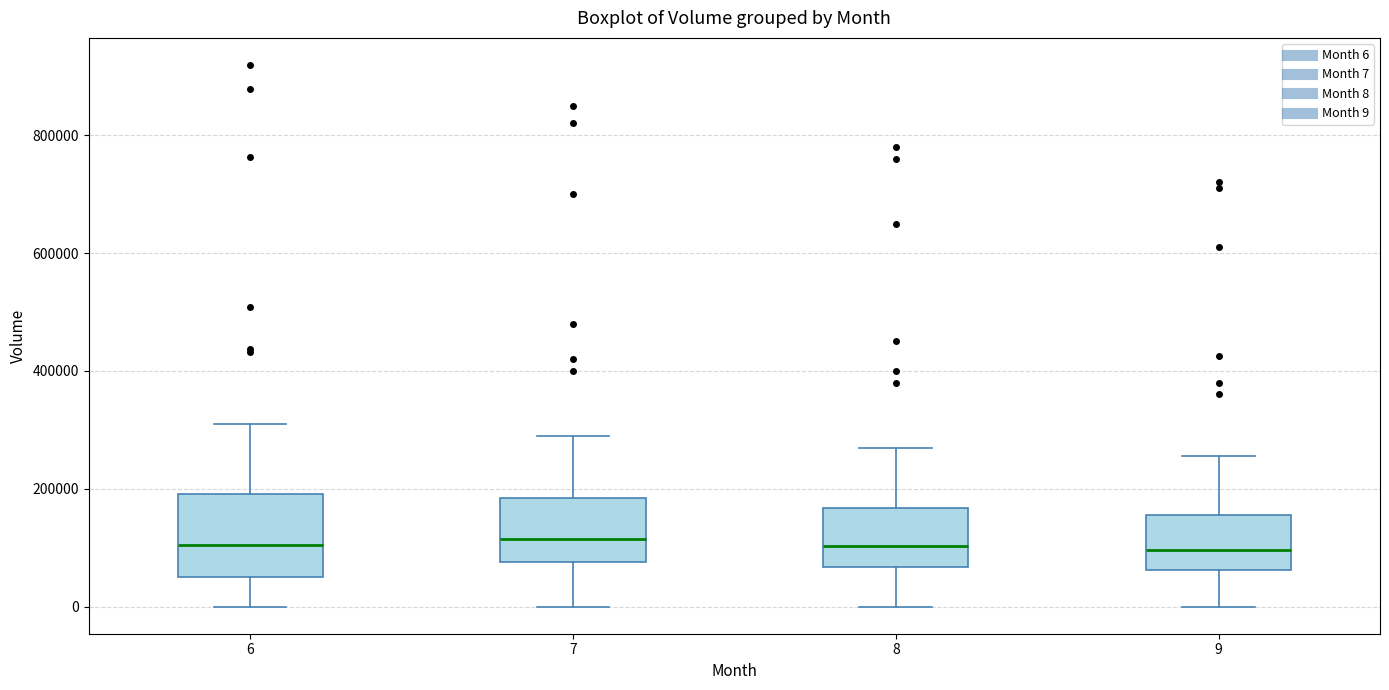

Comparing the boxes themselves (not the whiskers), which one is the tallest?

6